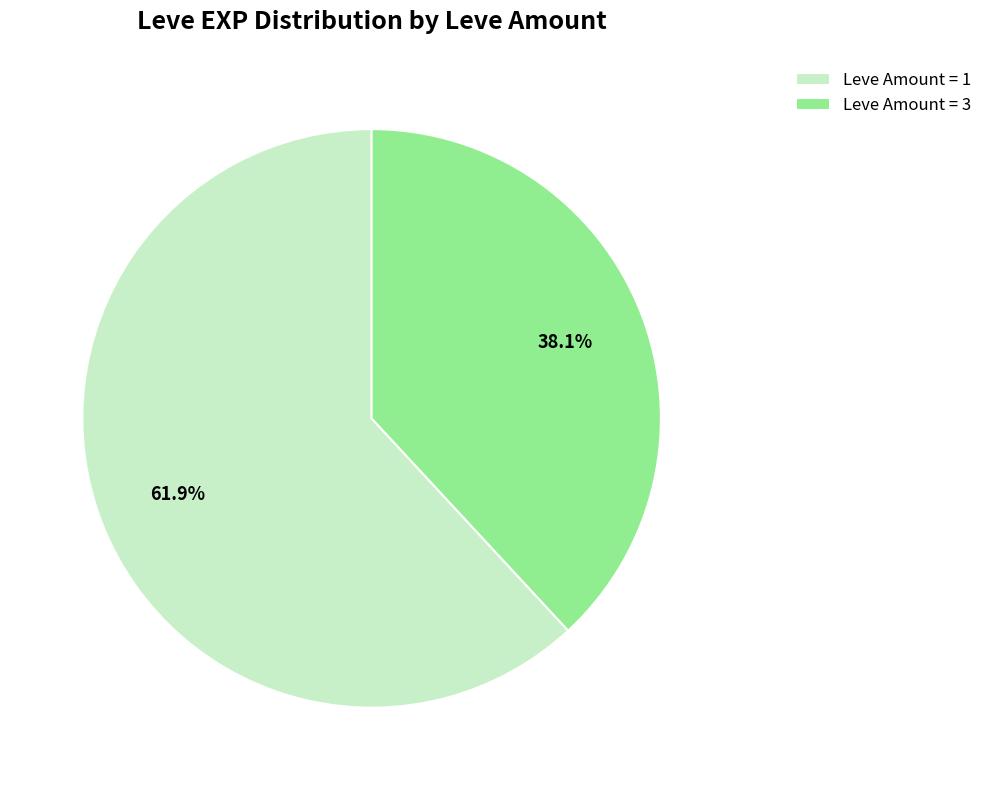

Count the number of slices in the pie.

2